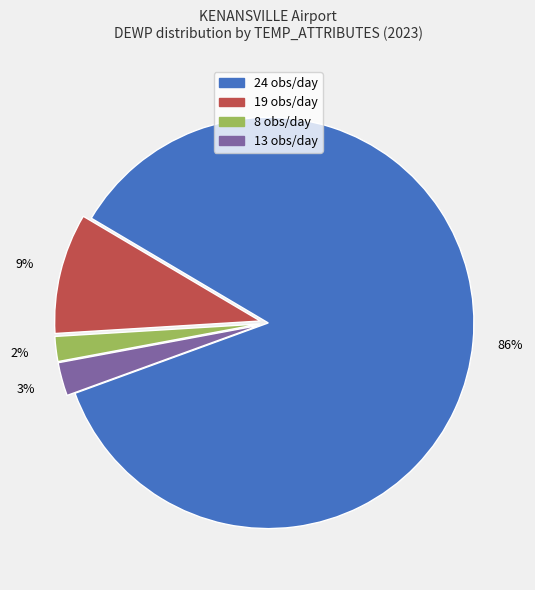

Which category has the smallest portion of the pie?

8